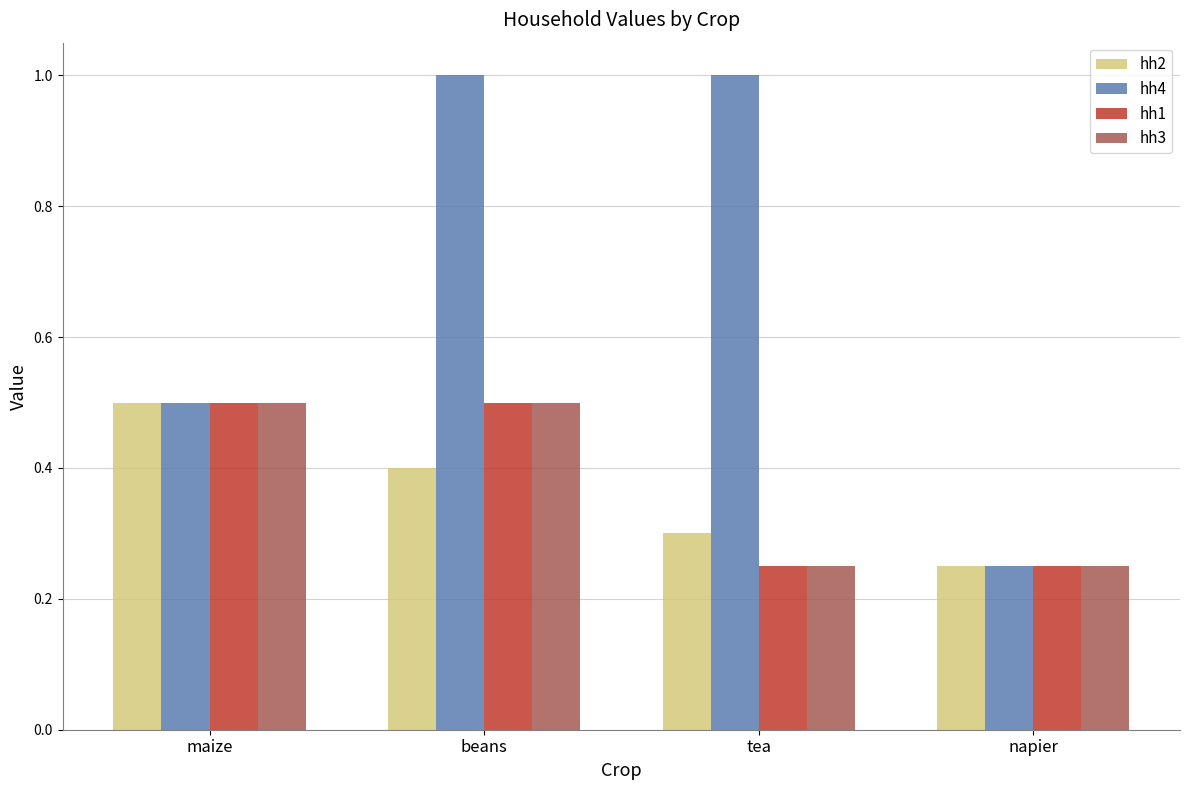

Is it true that hh1 equals 0.5 at maize?

True